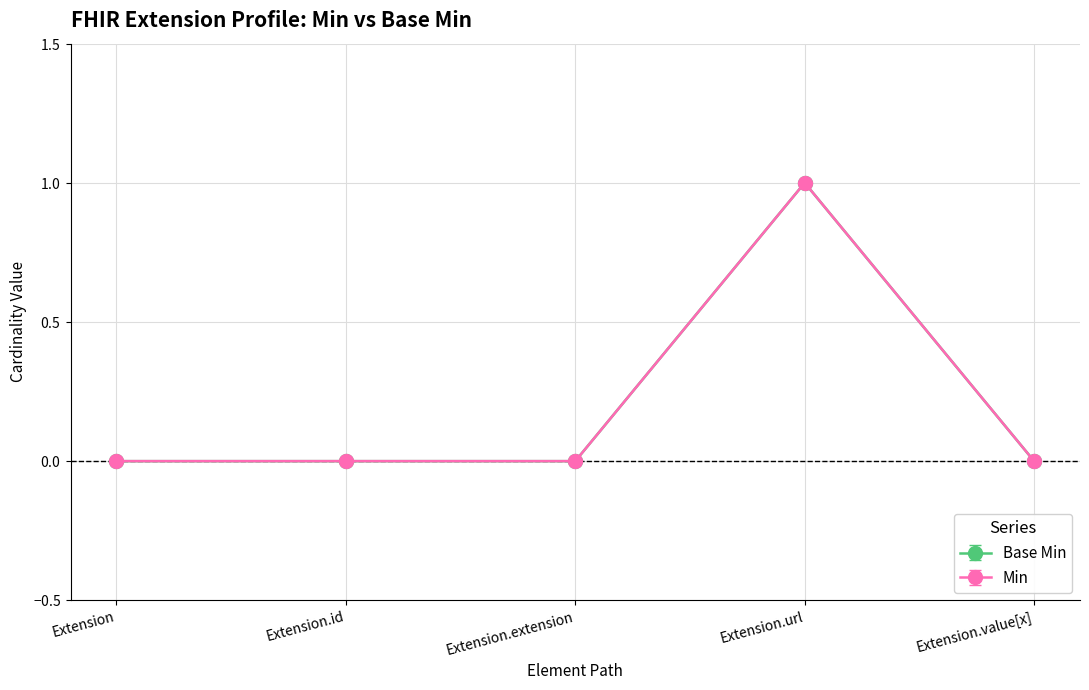

Count the Base Min values in the range 0 to 1.

5